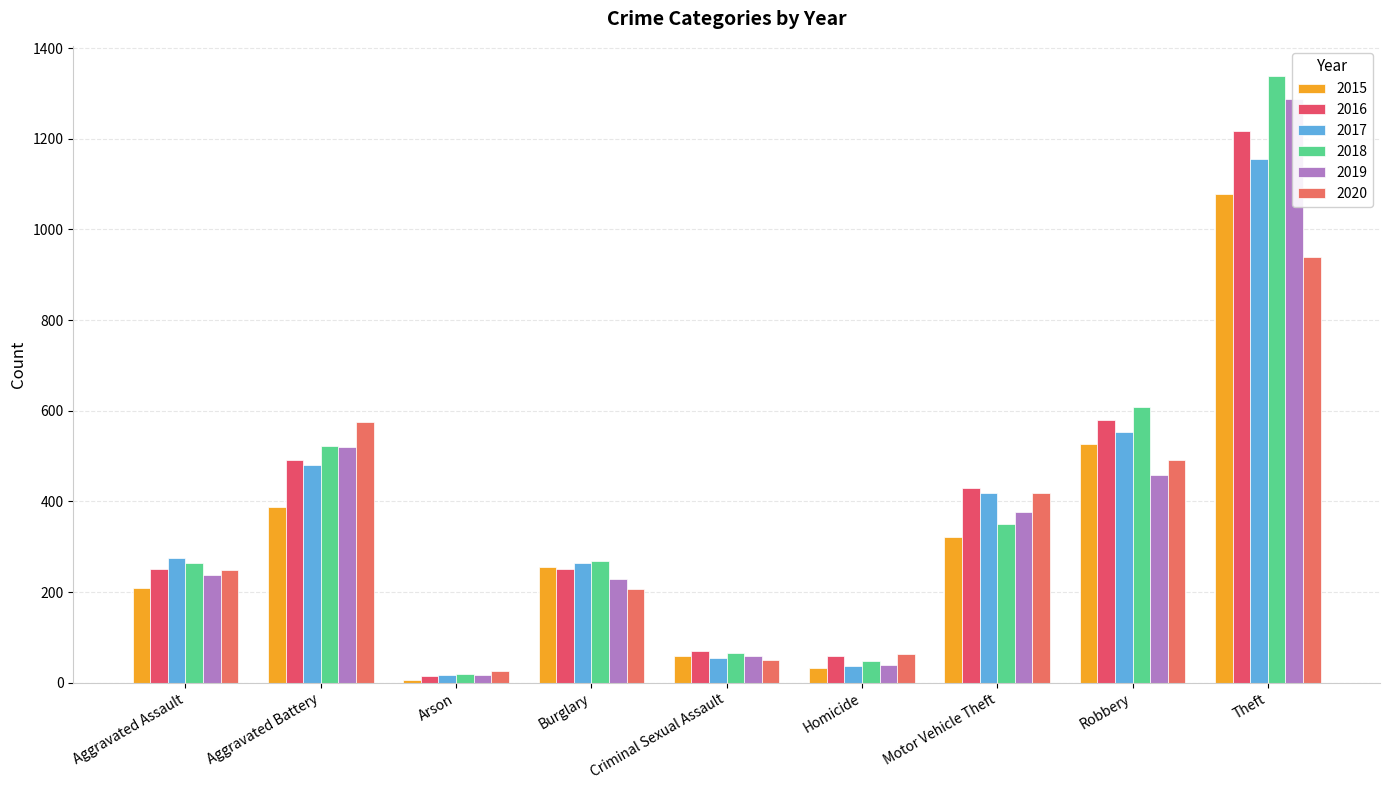

Read the 2018 value at Aggravated Battery, to the nearest 50.

500